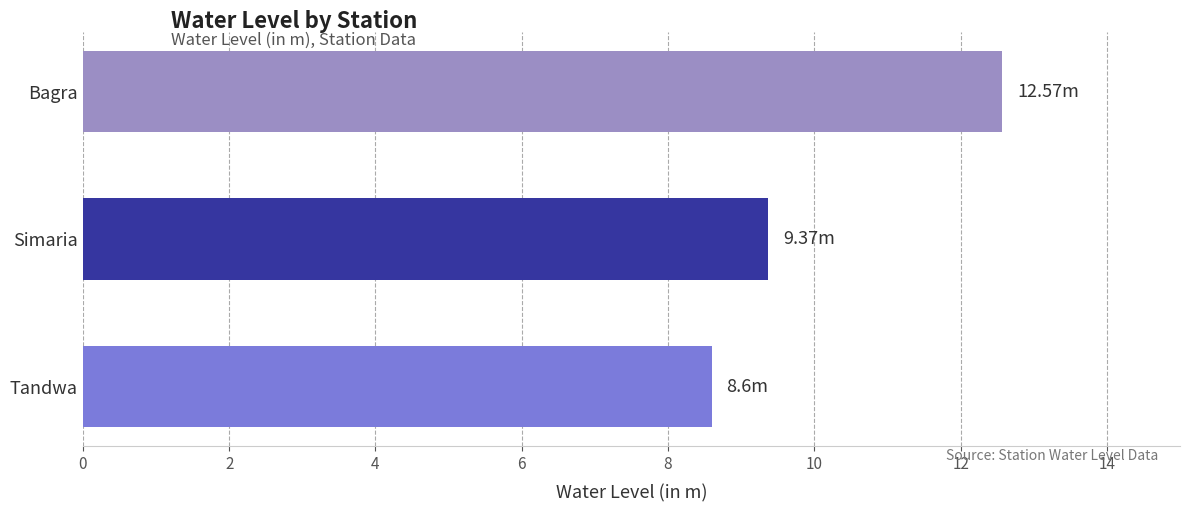

What is the difference between the maximum and minimum values?

4.0